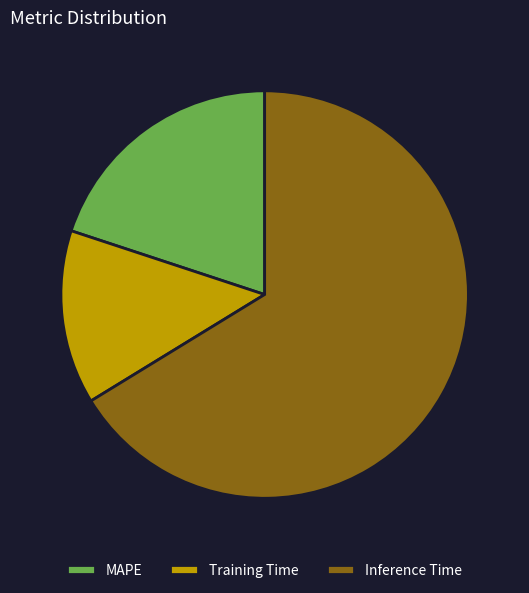

Is the sum of Inference Time and MAPE greater than half?

Yes